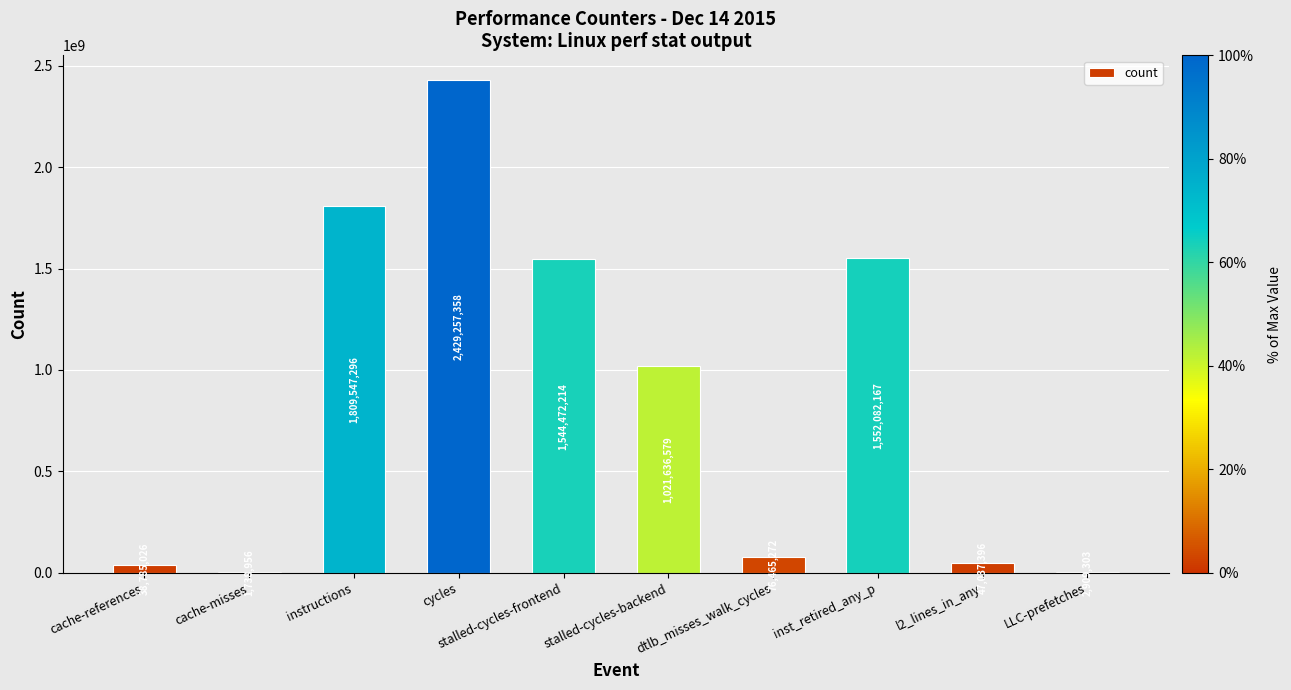

Is it true that the value at cycles is 2429257358?

True